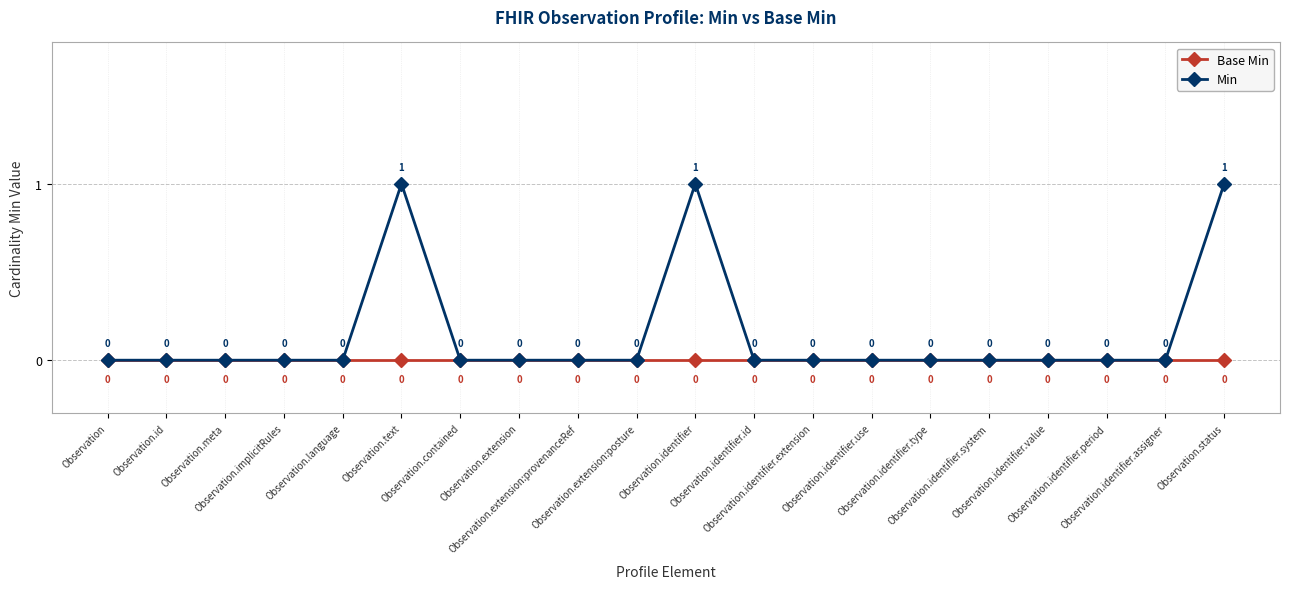

True or false: Min has a value of 1 at Observation.identifier.

True